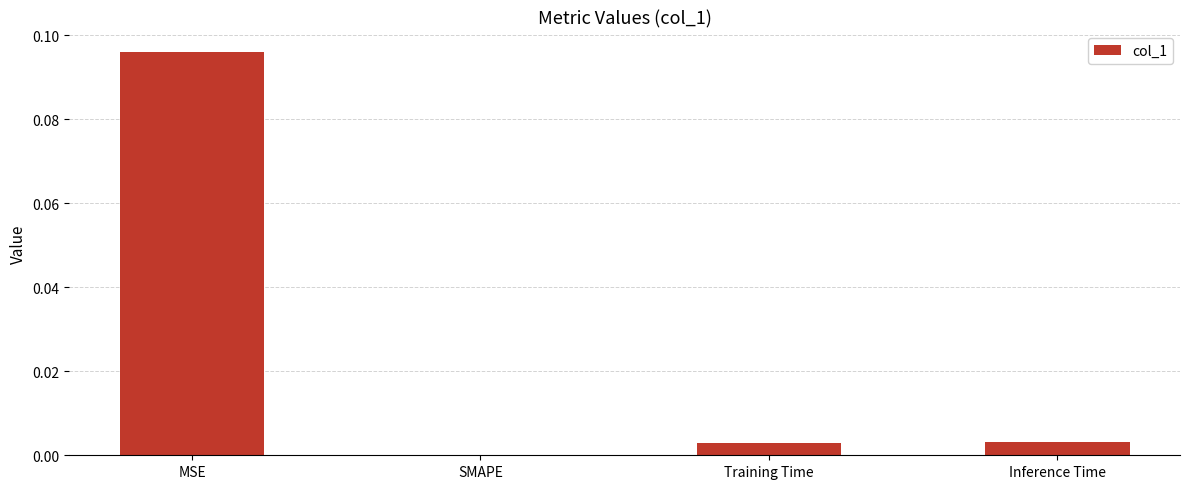

How many categories are shown in the chart?

4